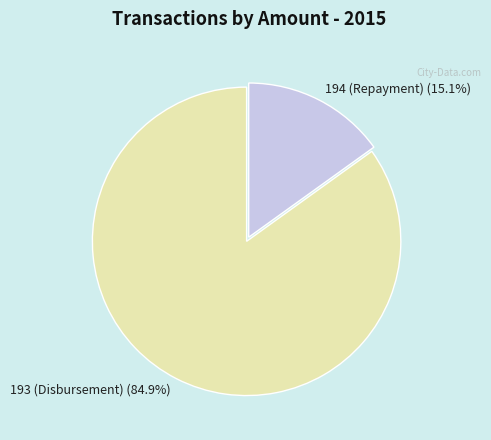

Rank the categories by value from lowest to highest.

194 (Repayment), 193 (Disbursement)